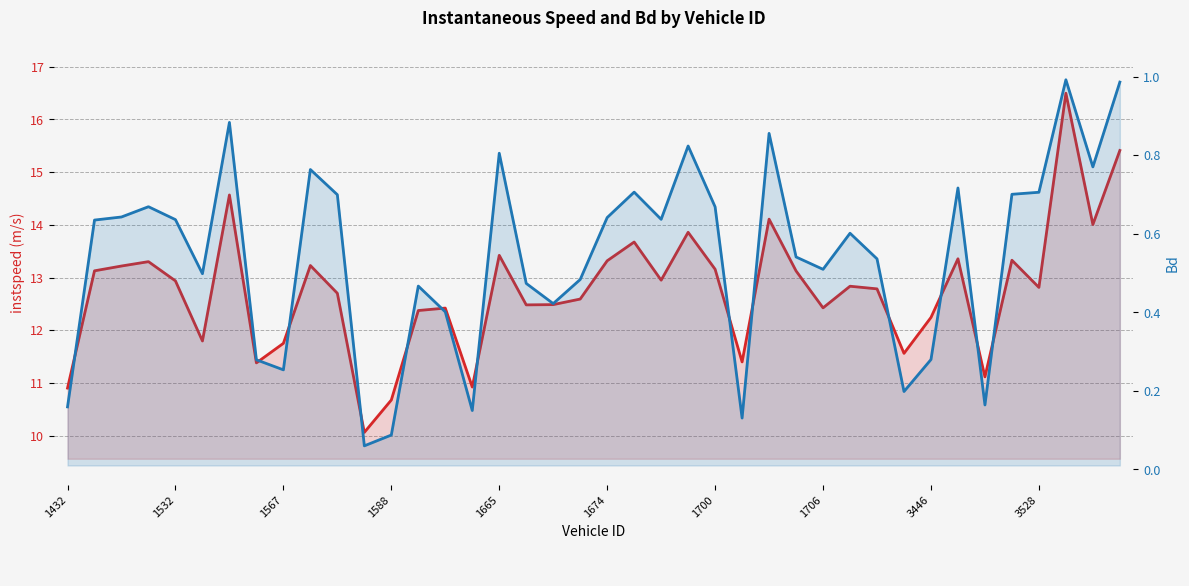

How many interior local peaks does the instspeed series have?

12